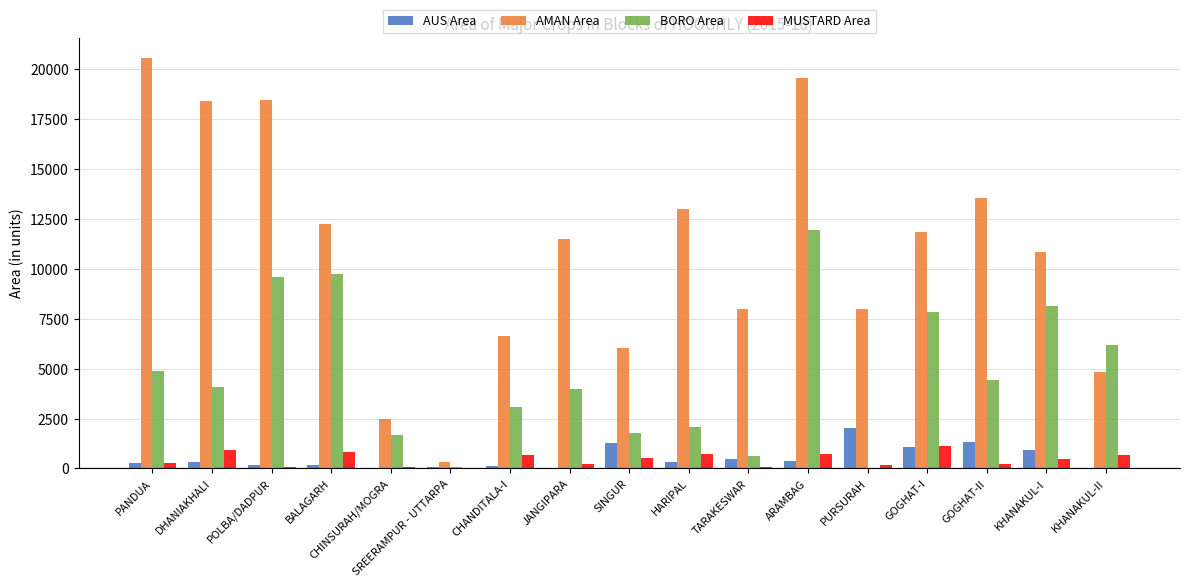

How many groups of bars are there?

17